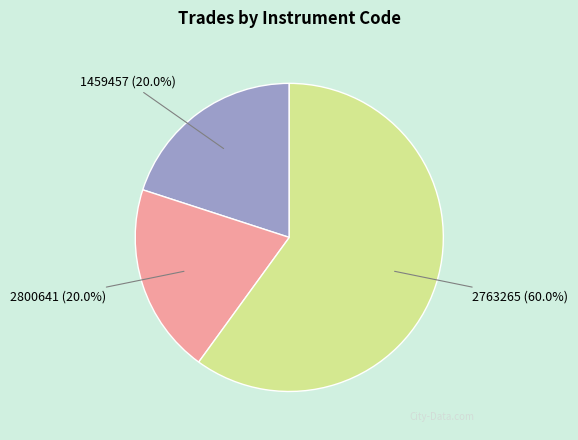

To the nearest percent, what is the average slice percentage?

33%